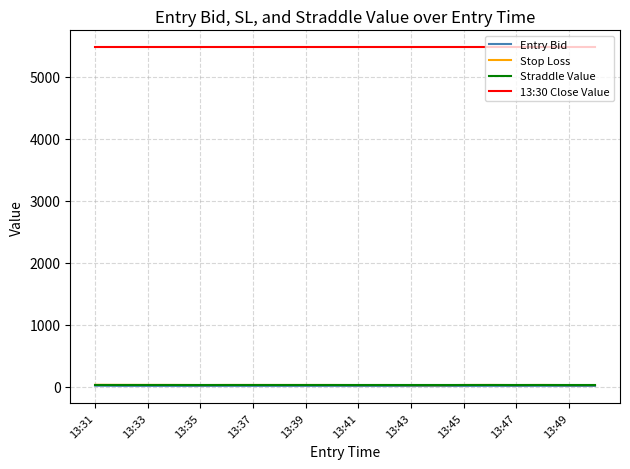

Which series has the largest total across all categories?

13:30 Close Value